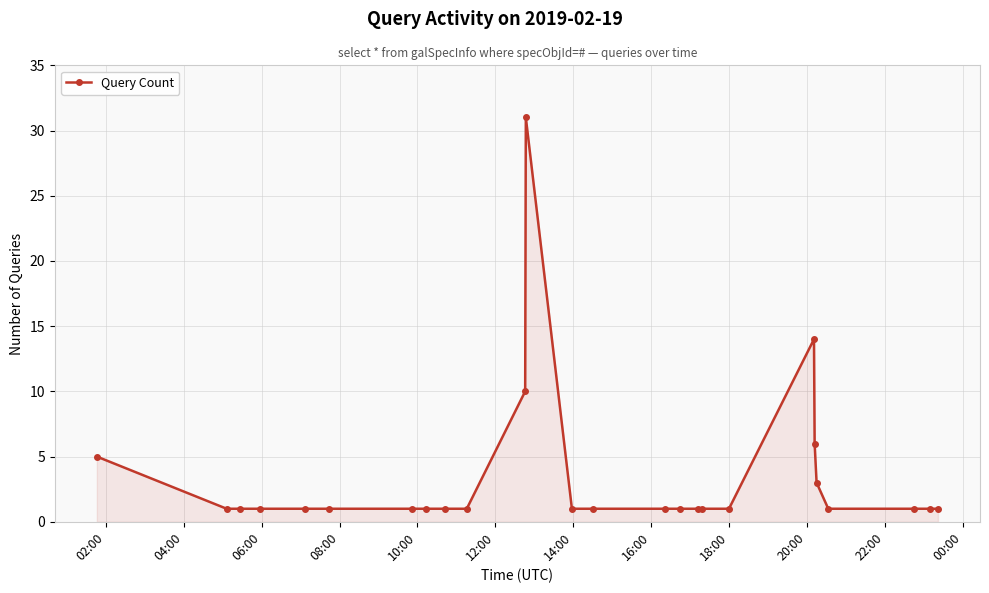

What is the value of the 22nd point from the left?

3